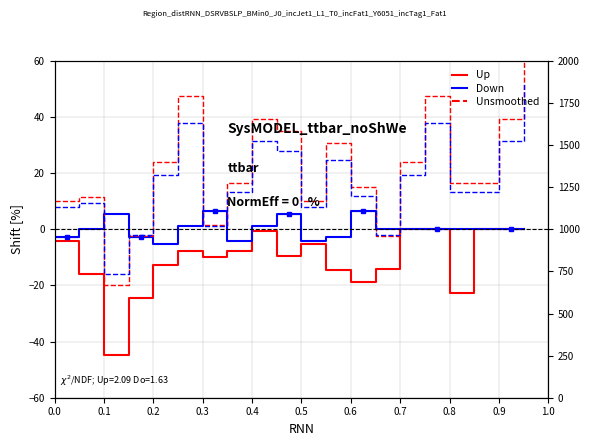

Count the number of data series in this chart.

3